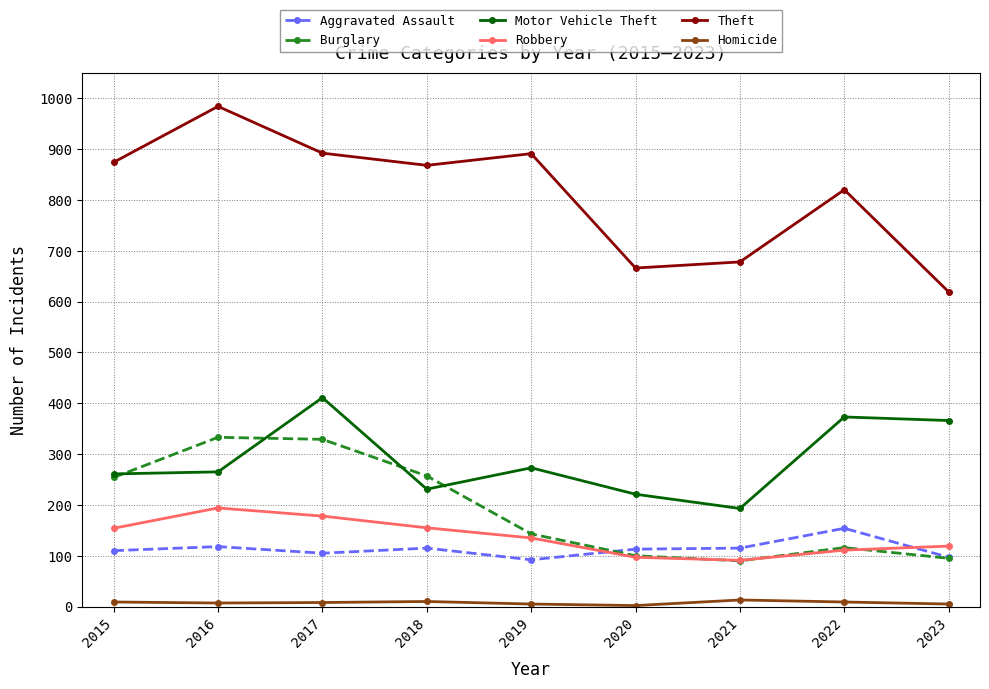

What is the total value across all series at 2016?

1901